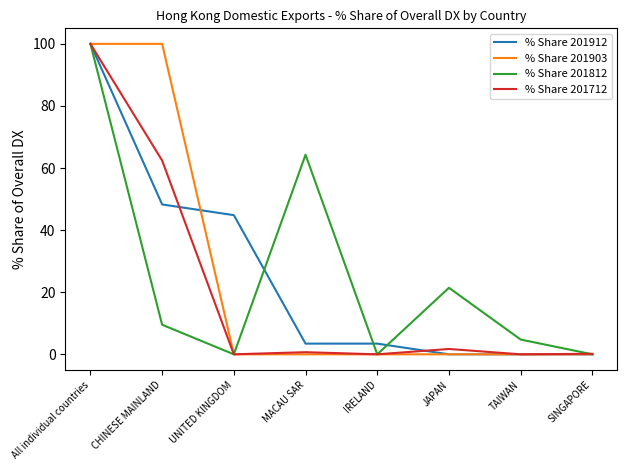

What is the spread (max minus min) of values at IRELAND?

3.4